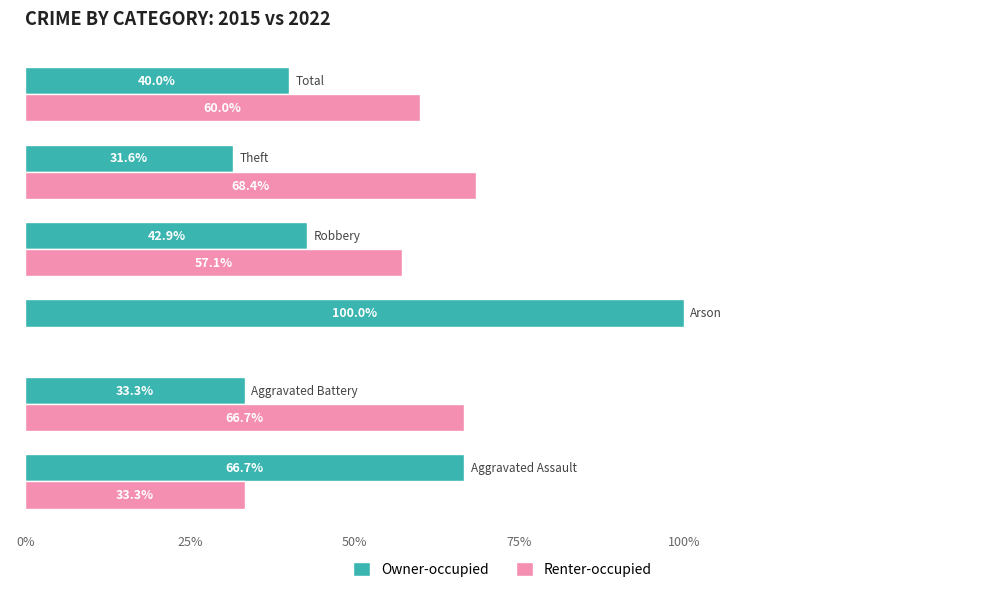

Which series has the largest total across all categories?

Owner-occupied